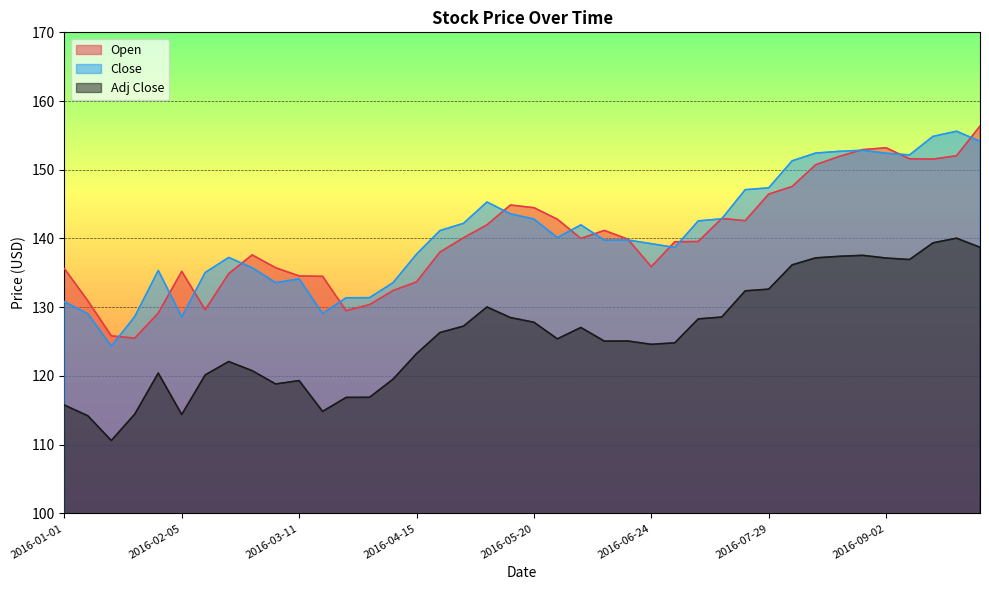

How many data points does each series have?

40